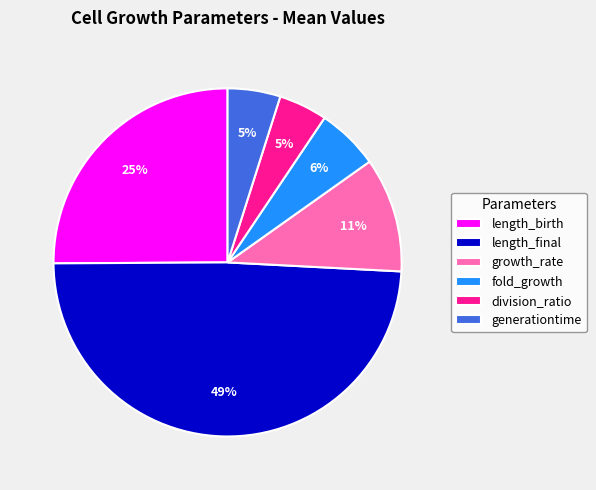

Count the number of slices in the pie.

6